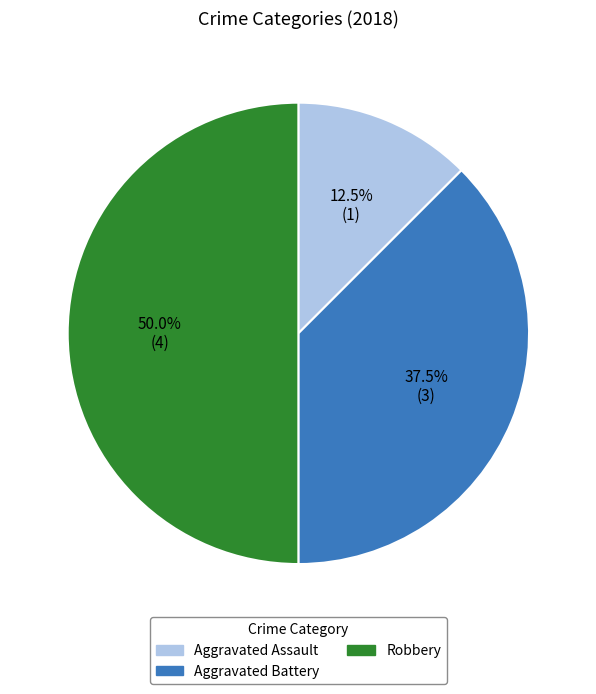

Rank the categories by value from lowest to highest.

Aggravated Assault, Aggravated Battery, Robbery